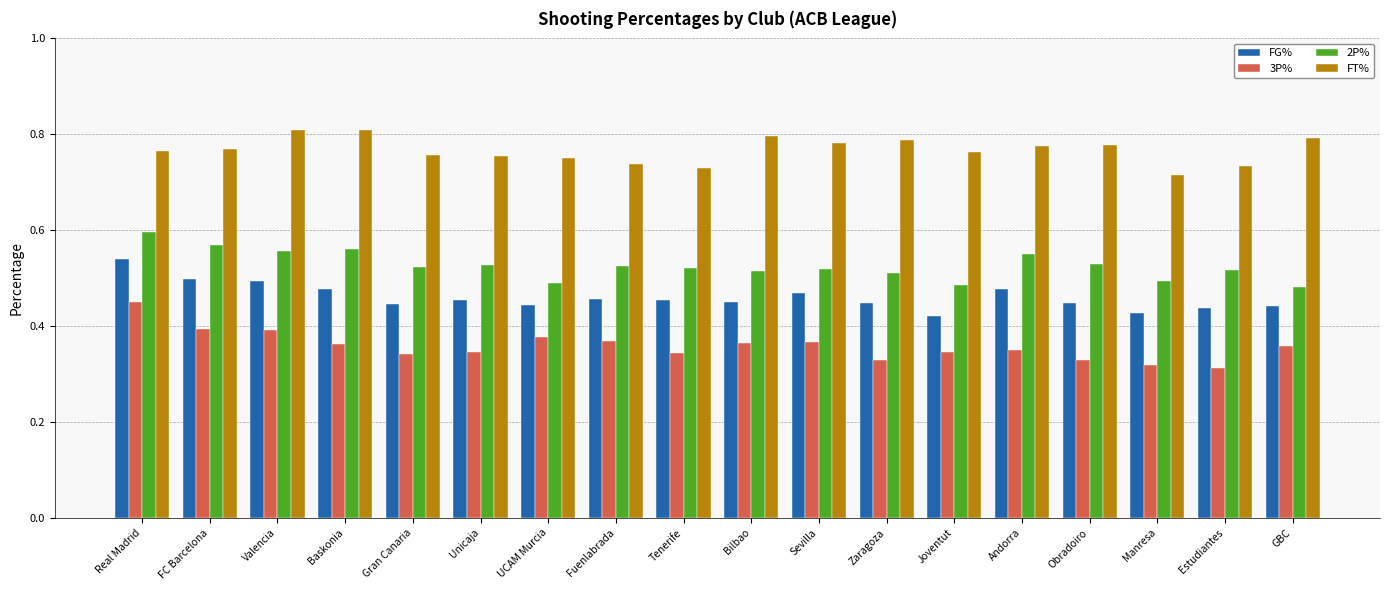

The 2P% series shows 0.5 at Tenerife. True or false?

True